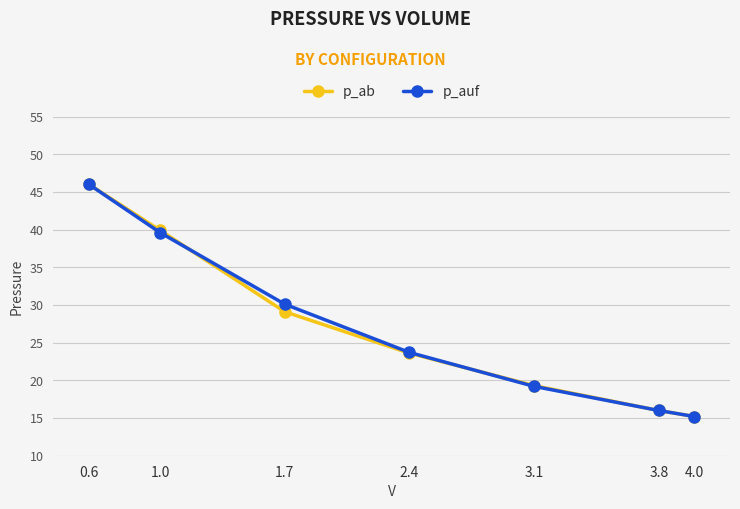

Where is p_auf nearest to the value 30?

1.7